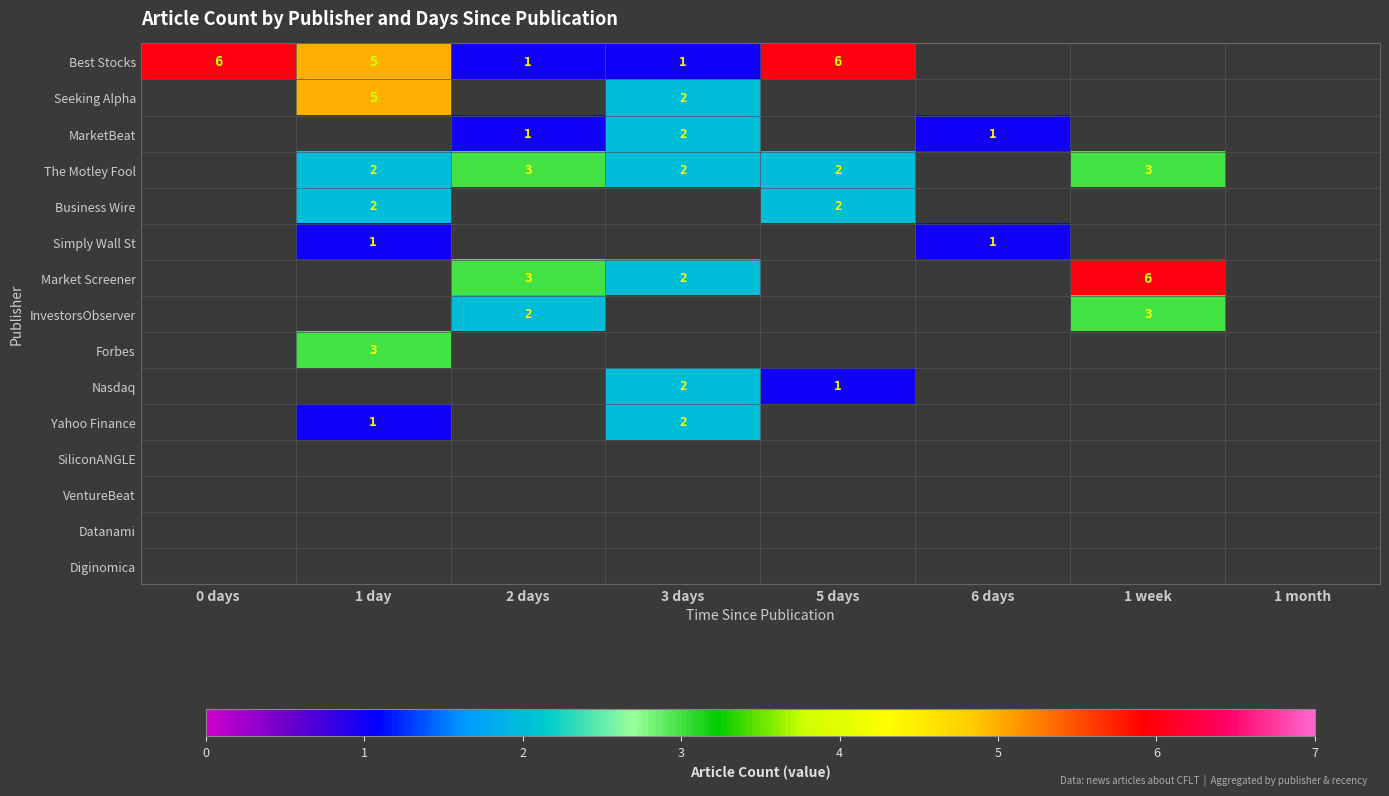

Is the value of Market Screener at 3 days greater than the value of InvestorsObserver at 1 week?

No